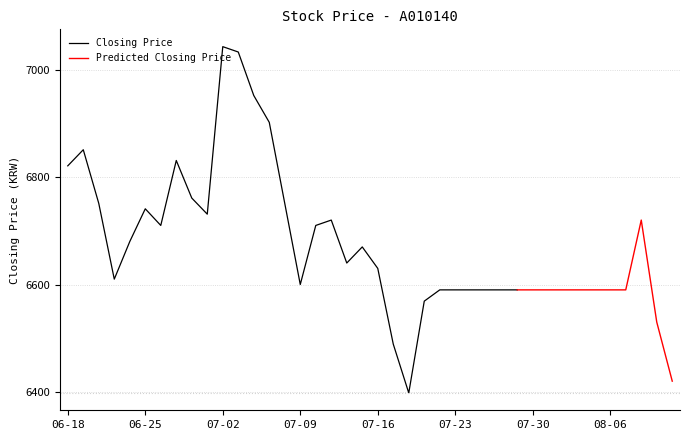

The Closing Price series shows 11760 at 07-23. True or false?

False